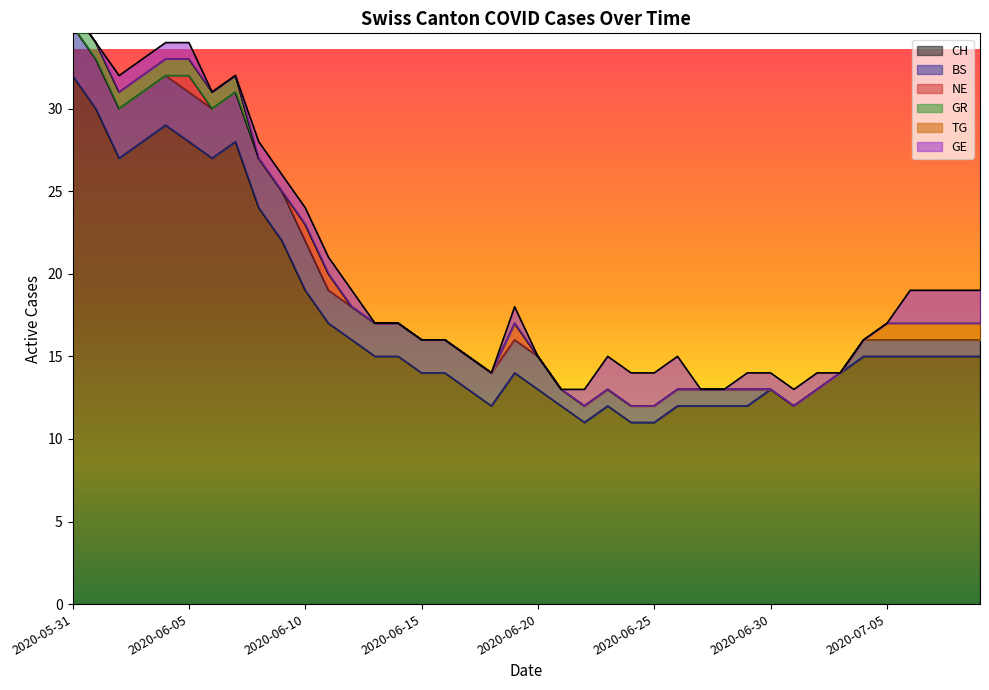

Reading left to right, list all the values displayed in this chart.

CH: 2020-05-31=32	2020-06-01=30	2020-06-02=27	2020-06-03=28	2020-06-04=29	2020-06-05=28	2020-06-06=27	2020-06-07=28	2020-06-08=24	2020-06-09=22	2020-06-10=19	2020-06-11=17	2020-06-12=16	2020-06-13=15	2020-06-14=15	2020-06-15=14	2020-06-16=14	2020-06-17=13	2020-06-18=12	2020-06-19=14	2020-06-20=13	2020-06-21=12	2020-06-22=11	2020-06-23=12	2020-06-24=11	2020-06-25=11	2020-06-26=12	2020-06-27=12	2020-06-28=12	2020-06-29=12	2020-06-30=13	2020-07-01=12	2020-07-02=13	2020-07-03=14	2020-07-04=15	2020-07-05=15	2020-07-06=15	2020-07-07=15	2020-07-08=15	2020-07-09=15
BS: 2020-05-31=3	2020-06-01=3	2020-06-02=3	2020-06-03=3	2020-06-04=3	2020-06-05=3	2020-06-06=3	2020-06-07=3	2020-06-08=3	2020-06-09=3	2020-06-10=3	2020-06-11=2	2020-06-12=2	2020-06-13=2	2020-06-14=2	2020-06-15=2	2020-06-16=2	2020-06-17=2	2020-06-18=2	2020-06-19=2	2020-06-20=2	2020-06-21=1	2020-06-22=1	2020-06-23=1	2020-06-24=1	2020-06-25=1	2020-06-26=1	2020-06-27=1	2020-06-28=1	2020-06-29=1	2020-06-30=0	2020-07-01=0	2020-07-02=0	2020-07-03=0	2020-07-04=1	2020-07-05=1	2020-07-06=1	2020-07-07=1	2020-07-08=1	2020-07-09=1
NE: 2020-05-31=0	2020-06-01=0	2020-06-02=0	2020-06-03=0	2020-06-04=0	2020-06-05=1	2020-06-06=0	2020-06-07=0	2020-06-08=0	2020-06-09=0	2020-06-10=1	2020-06-11=1	2020-06-12=0	2020-06-13=0	2020-06-14=0	2020-06-15=0	2020-06-16=0	2020-06-17=0	2020-06-18=0	2020-06-19=1	2020-06-20=0	2020-06-21=0	2020-06-22=0	2020-06-23=0	2020-06-24=0	2020-06-25=0	2020-06-26=0	2020-06-27=0	2020-06-28=0	2020-06-29=0	2020-06-30=0	2020-07-01=0	2020-07-02=0	2020-07-03=0	2020-07-04=0	2020-07-05=0	2020-07-06=0	2020-07-07=0	2020-07-08=0	2020-07-09=0
GR: 2020-05-31=1	2020-06-01=1	2020-06-02=1	2020-06-03=1	2020-06-04=1	2020-06-05=1	2020-06-06=1	2020-06-07=1	2020-06-08=0	2020-06-09=0	2020-06-10=0	2020-06-11=0	2020-06-12=0	2020-06-13=0	2020-06-14=0	2020-06-15=0	2020-06-16=0	2020-06-17=0	2020-06-18=0	2020-06-19=0	2020-06-20=0	2020-06-21=0	2020-06-22=0	2020-06-23=0	2020-06-24=0	2020-06-25=0	2020-06-26=0	2020-06-27=0	2020-06-28=0	2020-06-29=0	2020-06-30=0	2020-07-01=0	2020-07-02=0	2020-07-03=0	2020-07-04=0	2020-07-05=0	2020-07-06=0	2020-07-07=0	2020-07-08=0	2020-07-09=0
TG: 2020-05-31=0	2020-06-01=0	2020-06-02=0	2020-06-03=0	2020-06-04=0	2020-06-05=0	2020-06-06=0	2020-06-07=0	2020-06-08=0	2020-06-09=0	2020-06-10=0	2020-06-11=0	2020-06-12=0	2020-06-13=0	2020-06-14=0	2020-06-15=0	2020-06-16=0	2020-06-17=0	2020-06-18=0	2020-06-19=0	2020-06-20=0	2020-06-21=0	2020-06-22=0	2020-06-23=0	2020-06-24=0	2020-06-25=0	2020-06-26=0	2020-06-27=0	2020-06-28=0	2020-06-29=0	2020-06-30=0	2020-07-01=0	2020-07-02=0	2020-07-03=0	2020-07-04=0	2020-07-05=1	2020-07-06=1	2020-07-07=1	2020-07-08=1	2020-07-09=1
GE: 2020-05-31=0	2020-06-01=0	2020-06-02=1	2020-06-03=1	2020-06-04=1	2020-06-05=1	2020-06-06=0	2020-06-07=0	2020-06-08=1	2020-06-09=1	2020-06-10=1	2020-06-11=1	2020-06-12=1	2020-06-13=0	2020-06-14=0	2020-06-15=0	2020-06-16=0	2020-06-17=0	2020-06-18=0	2020-06-19=1	2020-06-20=0	2020-06-21=0	2020-06-22=1	2020-06-23=2	2020-06-24=2	2020-06-25=2	2020-06-26=2	2020-06-27=0	2020-06-28=0	2020-06-29=1	2020-06-30=1	2020-07-01=1	2020-07-02=1	2020-07-03=0	2020-07-04=0	2020-07-05=0	2020-07-06=2	2020-07-07=2	2020-07-08=2	2020-07-09=2